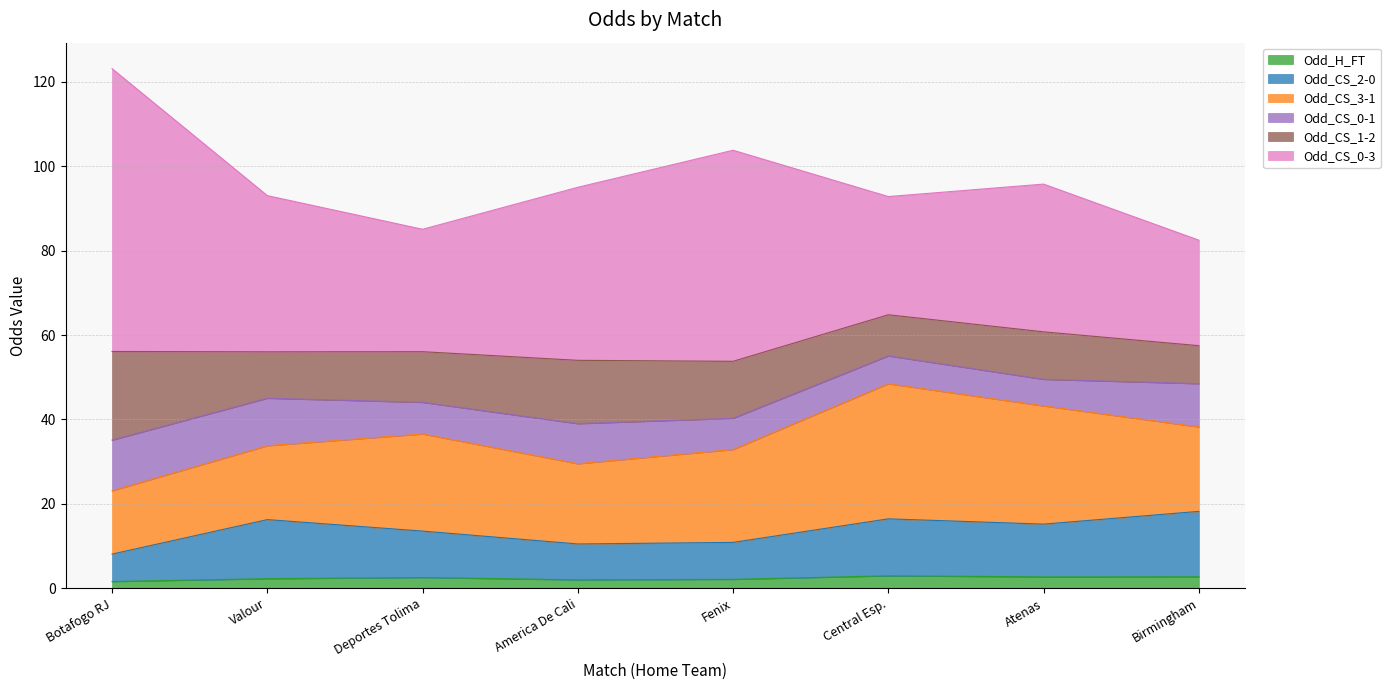

What is the difference between the second highest and minimum values in the Odd_CS_0-1 series?

5.0